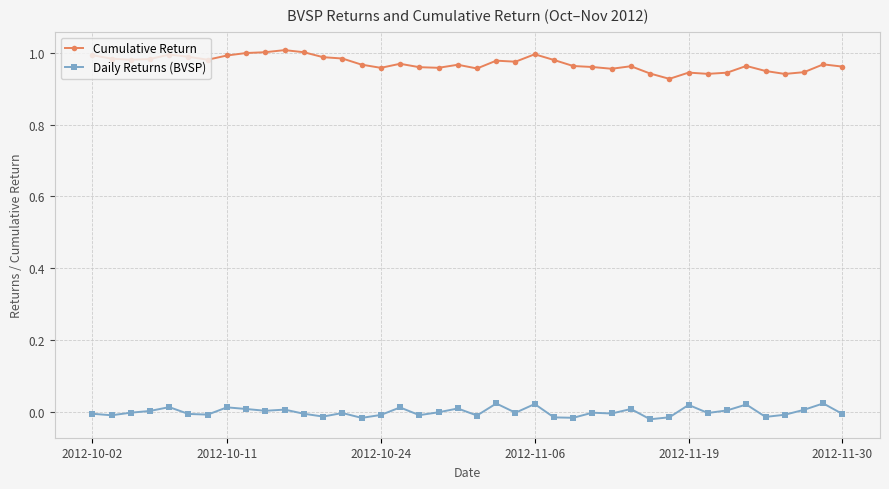

Count the number of categories in the chart.

40